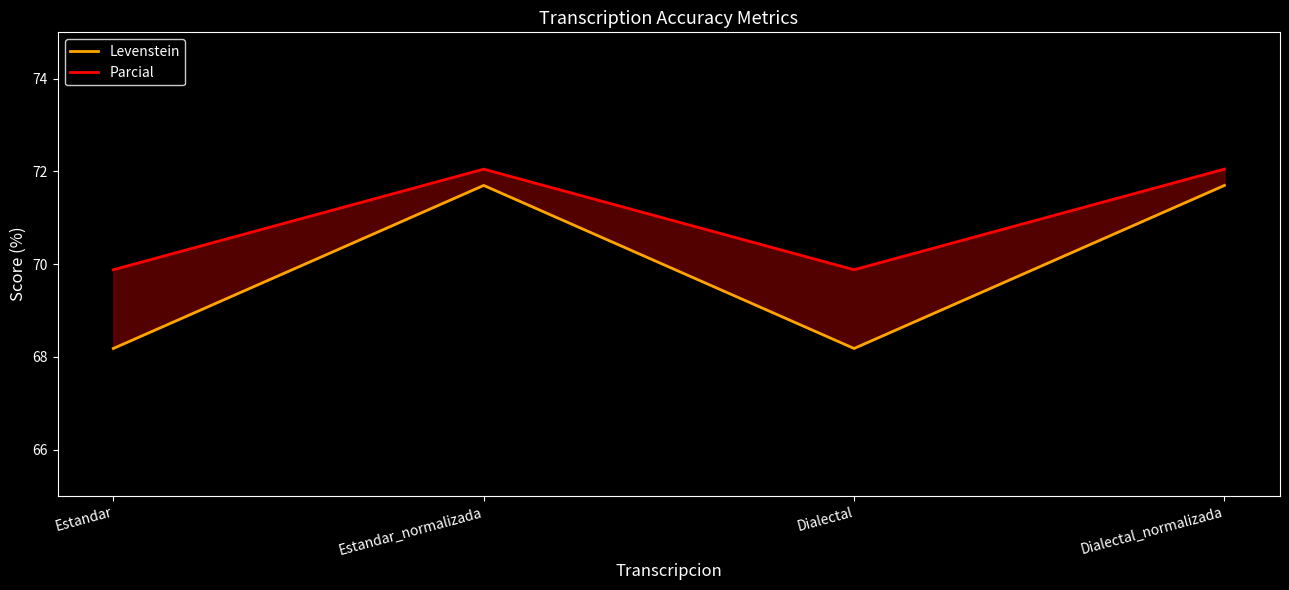

True or false: Levenstein and Parcial cross at least once.

False